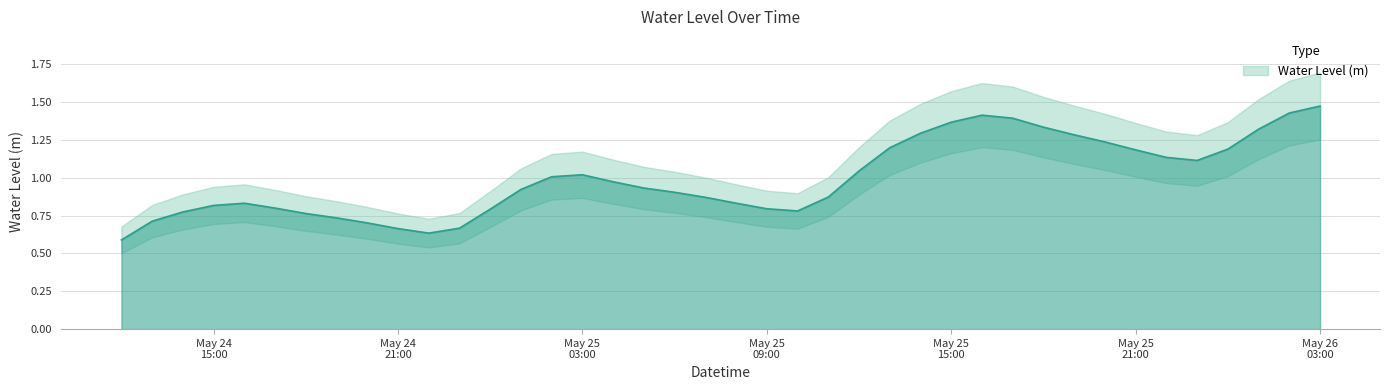

At which category does the chart reach its minimum across all series?

2024-05-24 12:00:00